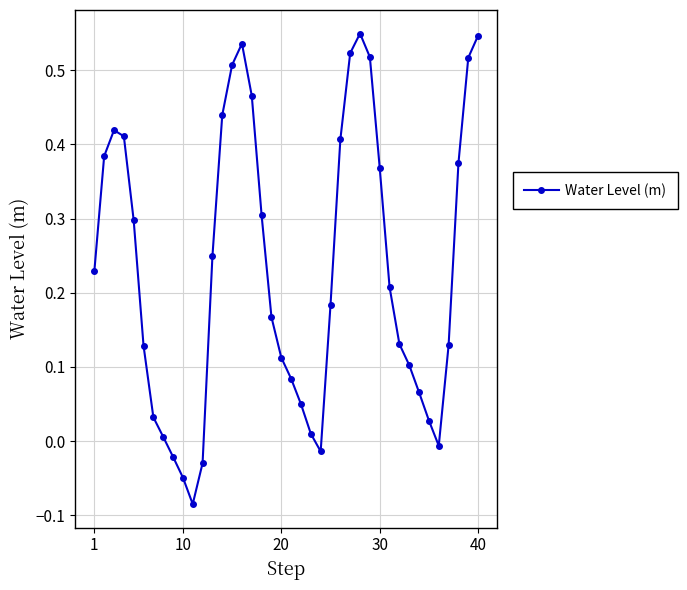

What is the sum of all values?

9.3